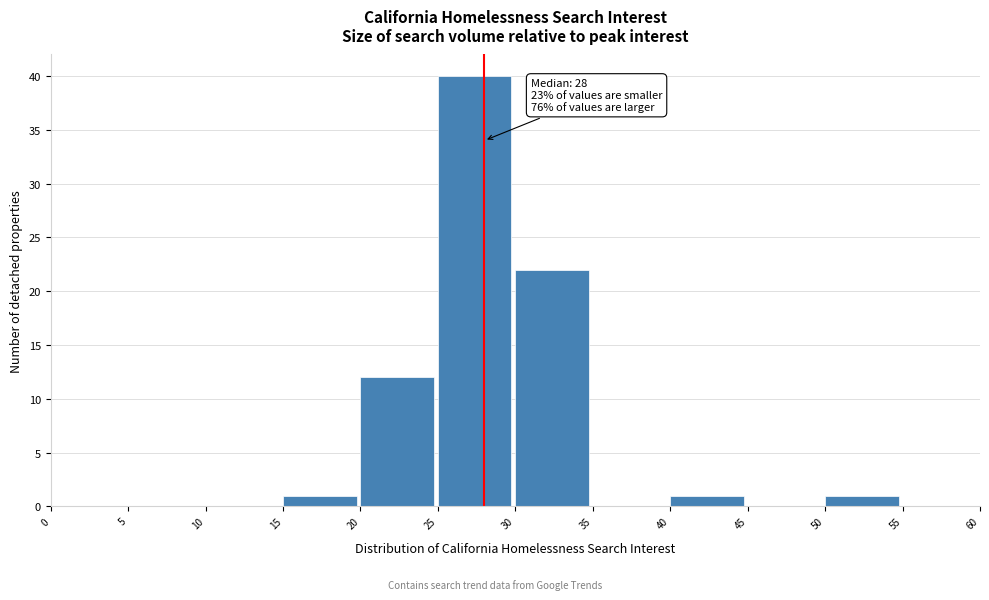

Which range on the x-axis has the tallest bar?

25 to 30